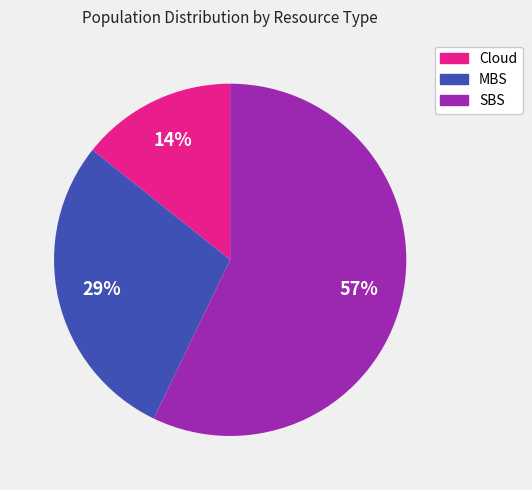

Which category has the smallest portion of the pie?

Cloud